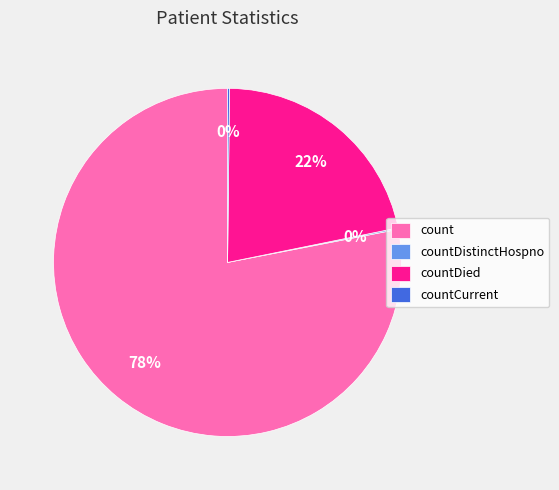

True or false: count accounts for 85% of the total.

False